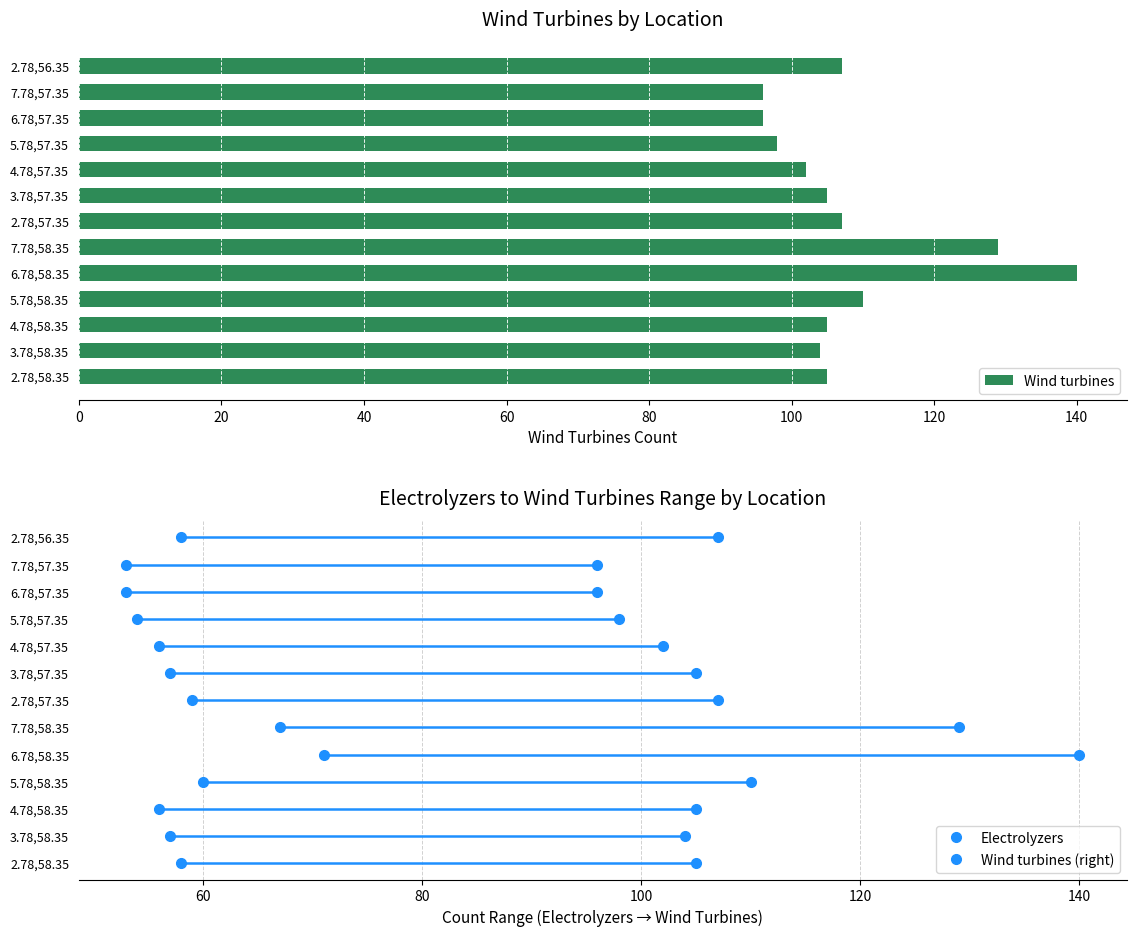

Reading bottom to top, list all the values displayed in this chart.

2.78,58.35=105	3.78,58.35=104	4.78,58.35=105	5.78,58.35=110	6.78,58.35=140	7.78,58.35=129	2.78,57.35=107	3.78,57.35=105	4.78,57.35=102	5.78,57.35=98	6.78,57.35=96	7.78,57.35=96	2.78,56.35=107